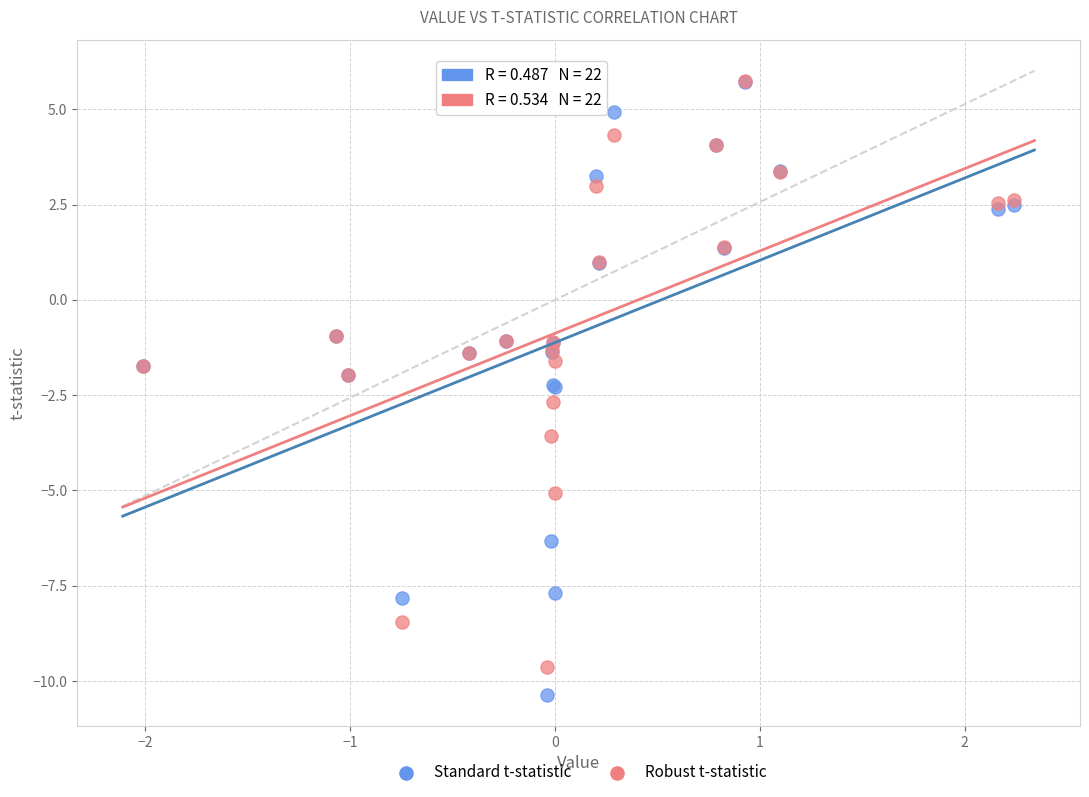

Which series has the widest spread of Y values?

Standard t-statistic